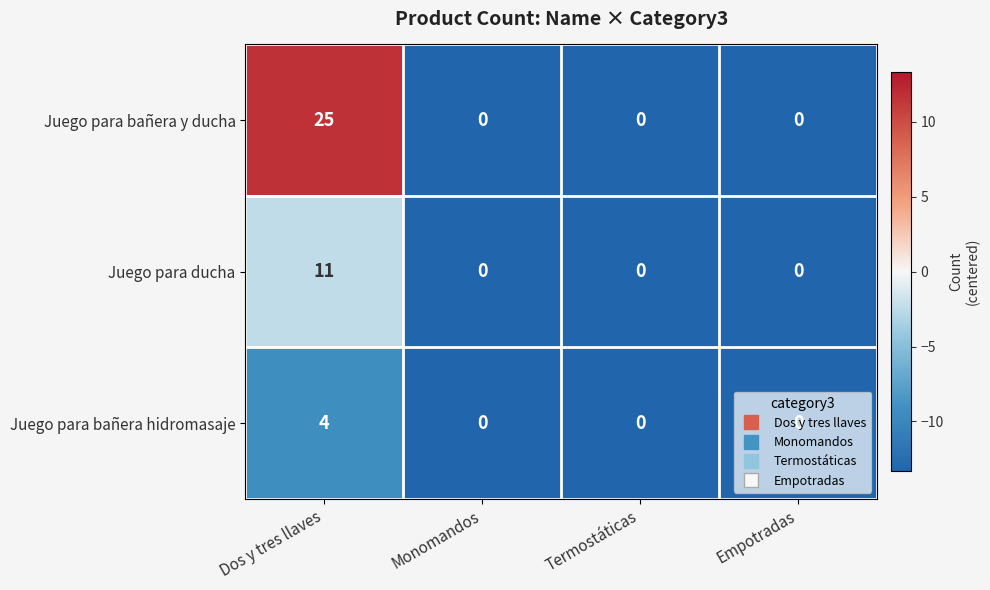

At Dos y tres llaves, list the series in order from smallest to largest.

Juego para bañera hidromasaje, Juego para ducha, Juego para bañera y ducha